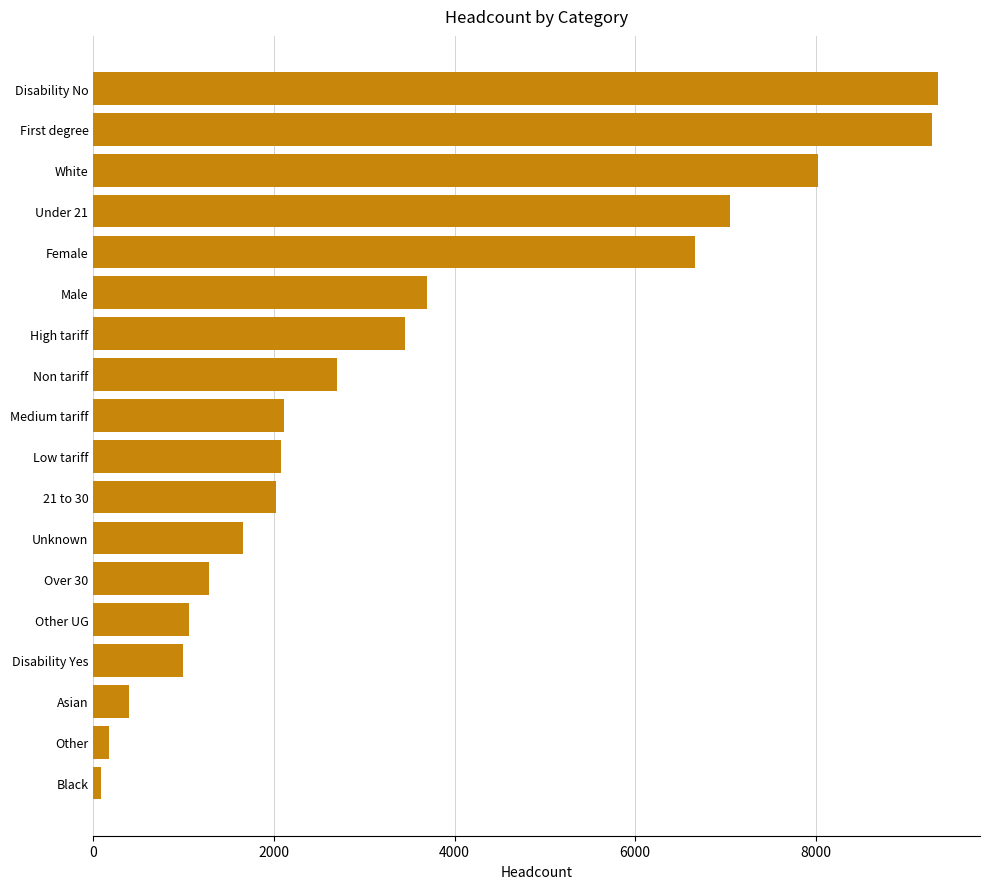

The value at Medium tariff is 3548. True or false?

False